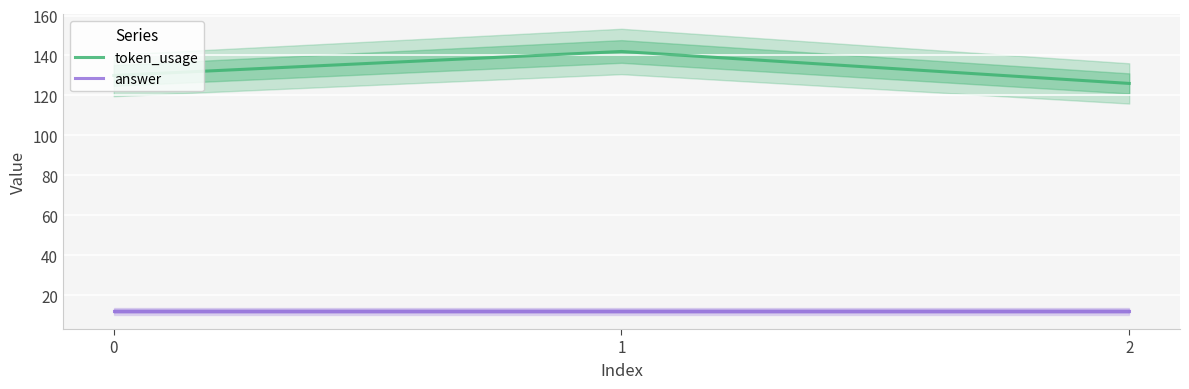

The answer series shows 12 at 0. True or false?

True